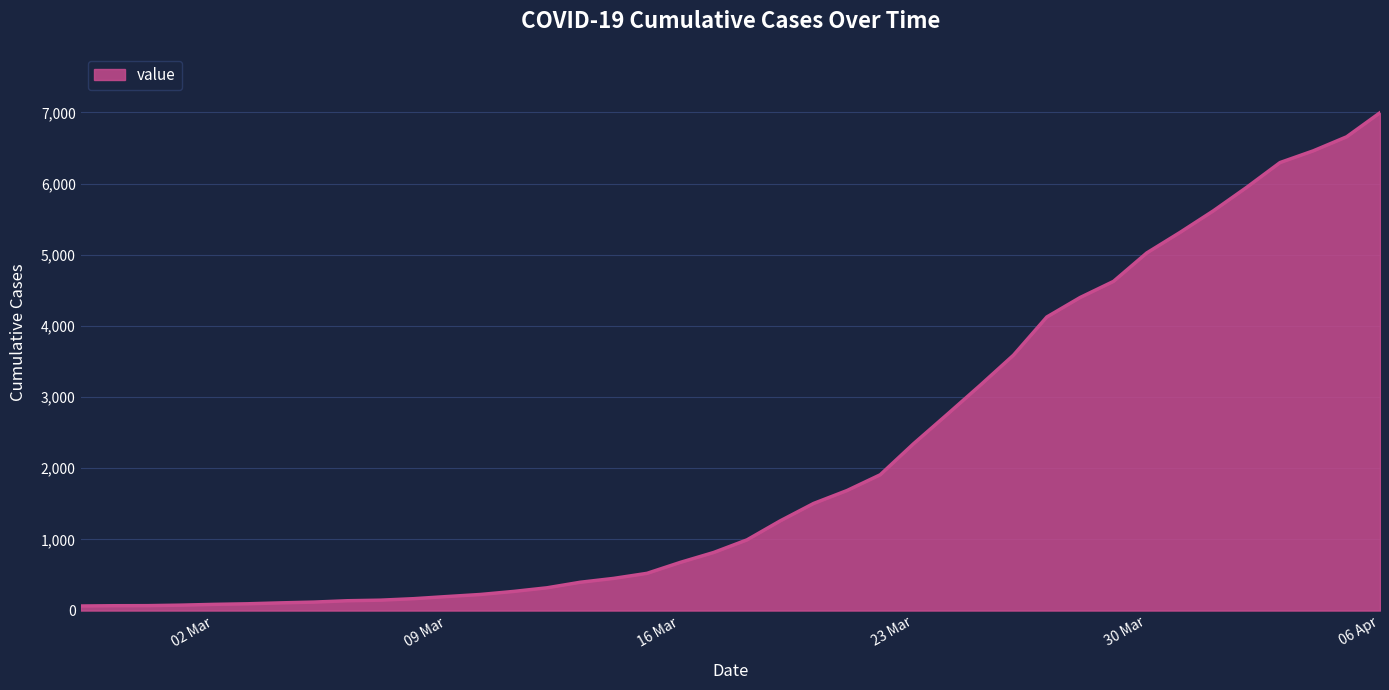

What is the maximum value shown in the chart?

6995